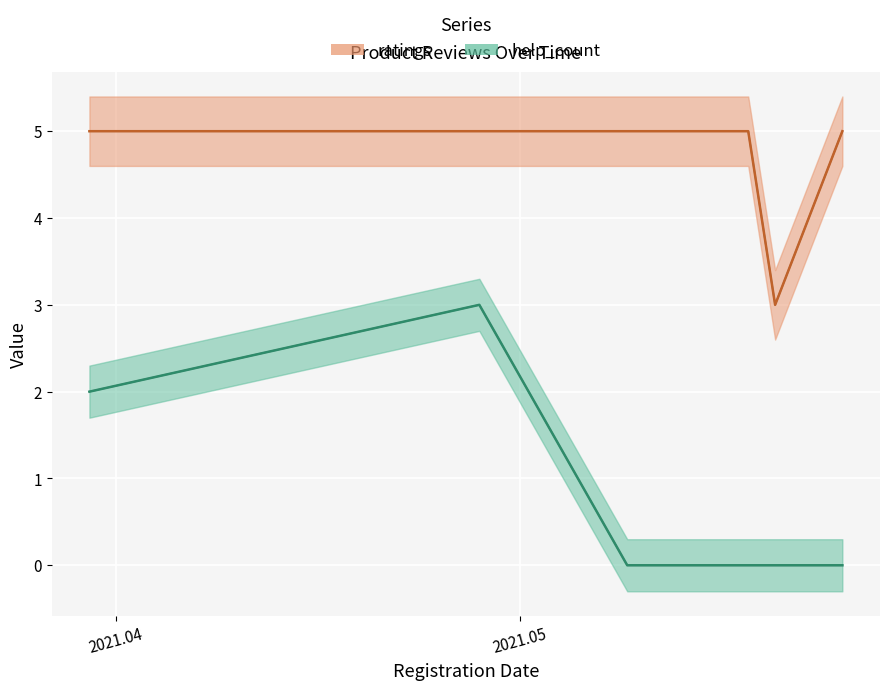

Does the chart display data point markers on the line(s)?

No